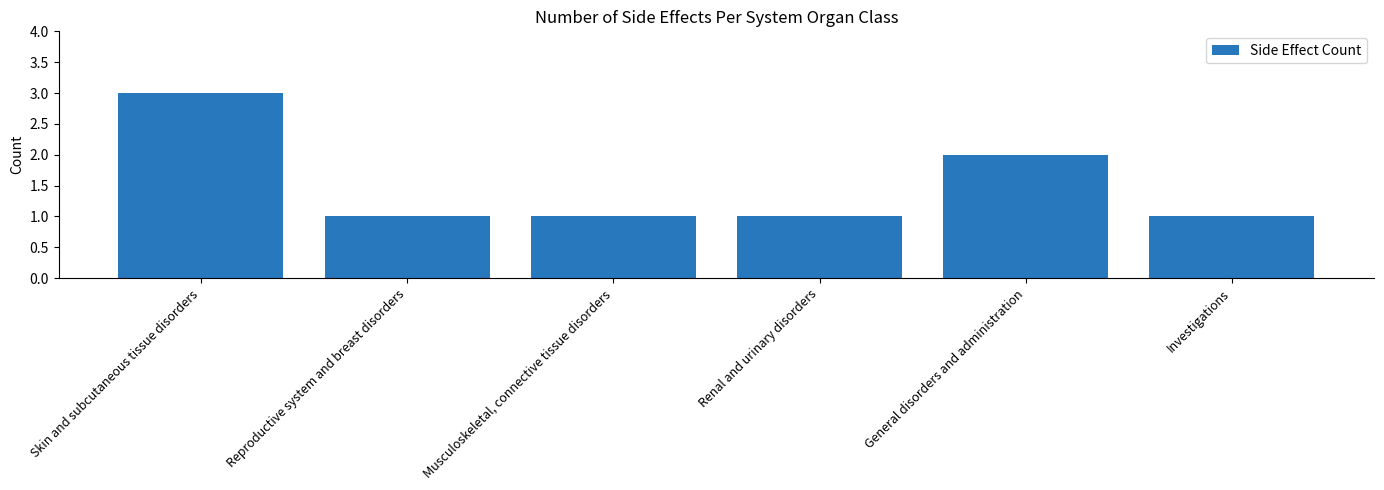

Does the chart contain stacked bars?

No